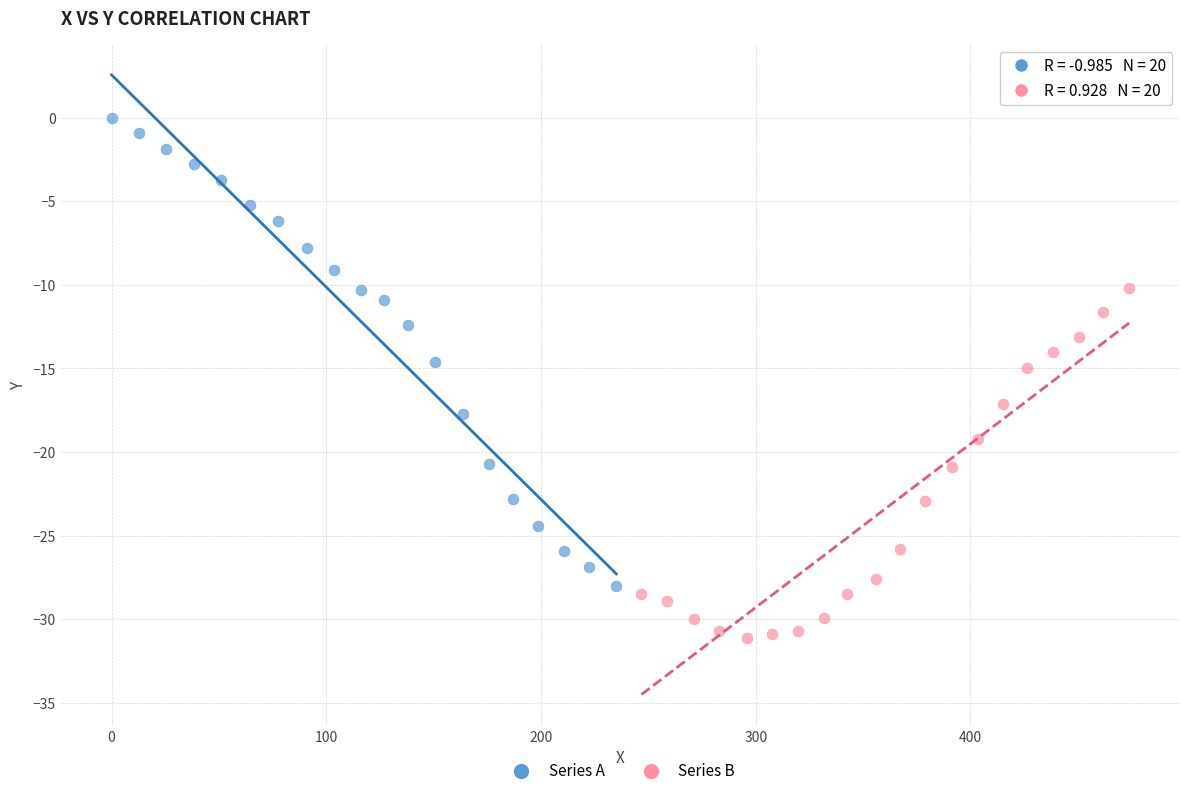

Which series has the largest Y range (max minus min)?

Series A